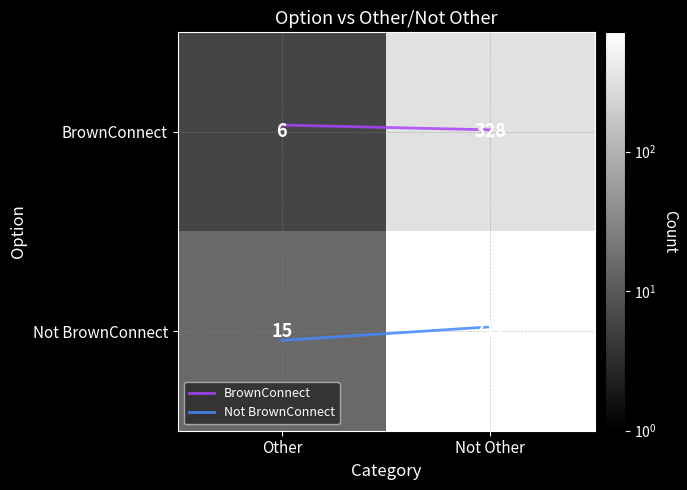

True or false: BrownConnect has a value of -0.0 at Not Other.

False